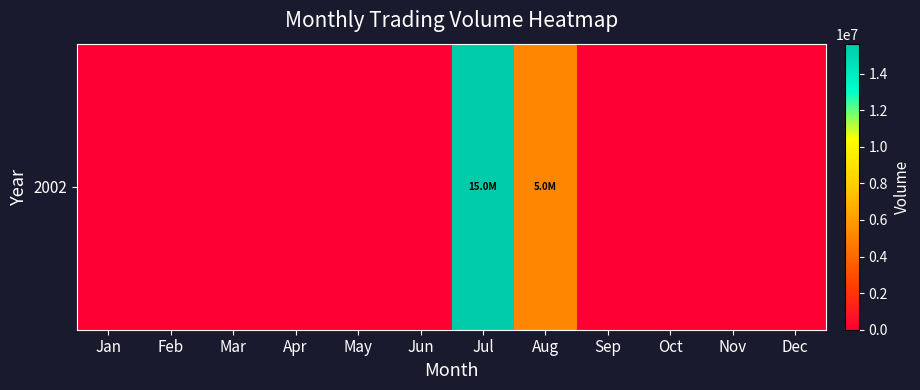

List the labels in order of value, largest first.

Jul, Aug, Jan, Feb, Mar, Apr, May, Jun, Sep, Oct, Nov, Dec